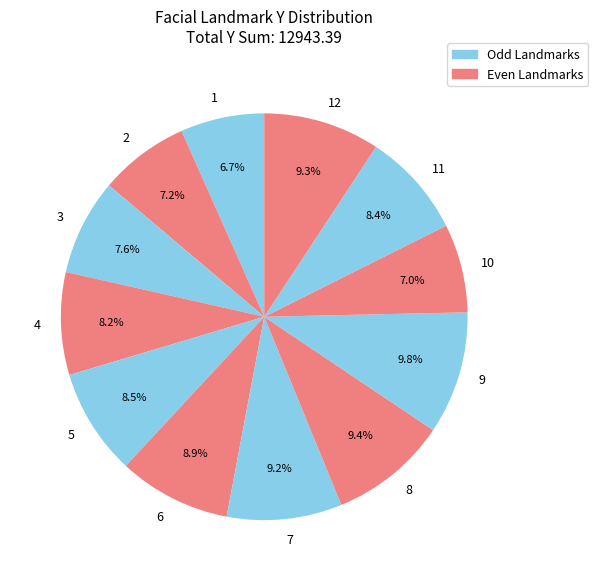

Is it true that 3 is 8% of the pie?

True